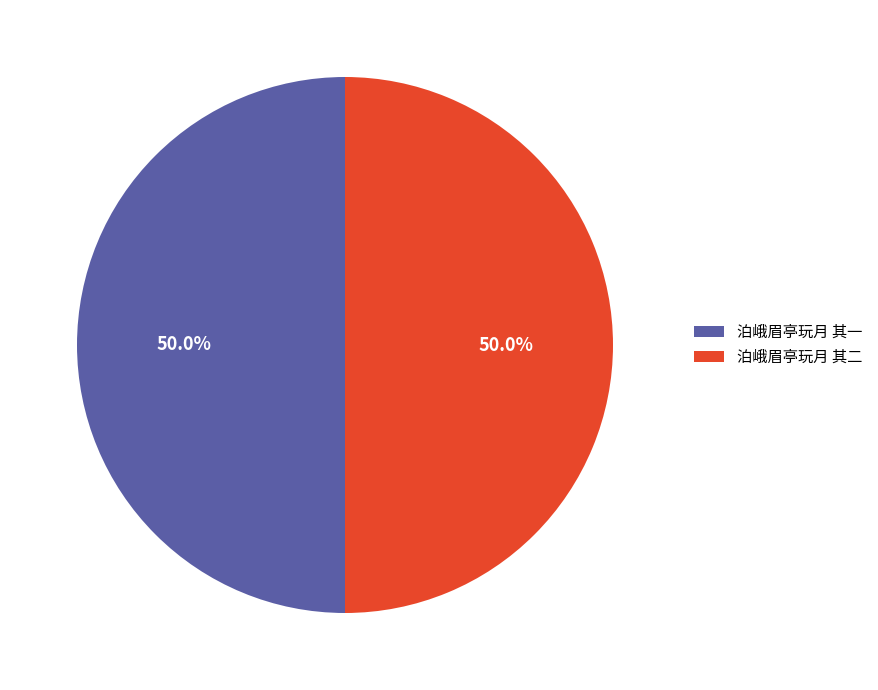

Approximately how many times larger is the value at 泊峨眉亭玩月 其一 compared to 泊峨眉亭玩月 其二?

1.0